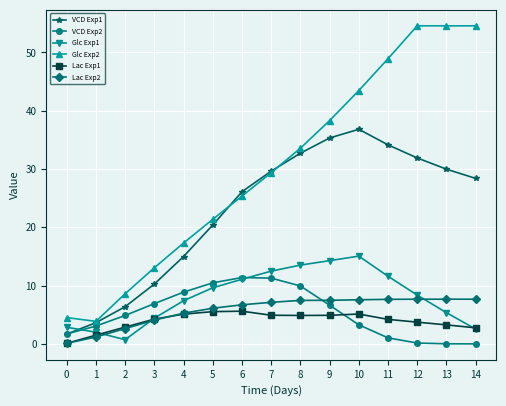

Read the Lac Exp1 value at 10.

5.1